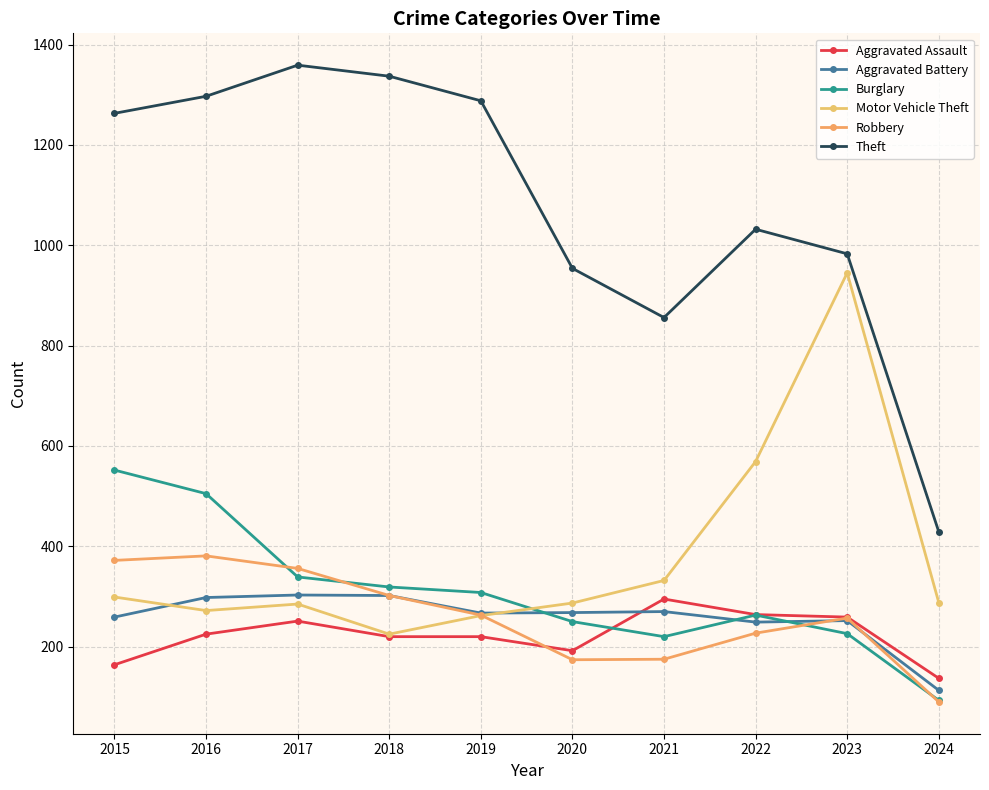

What is the value of the Theft point at the 6th from the left?

954